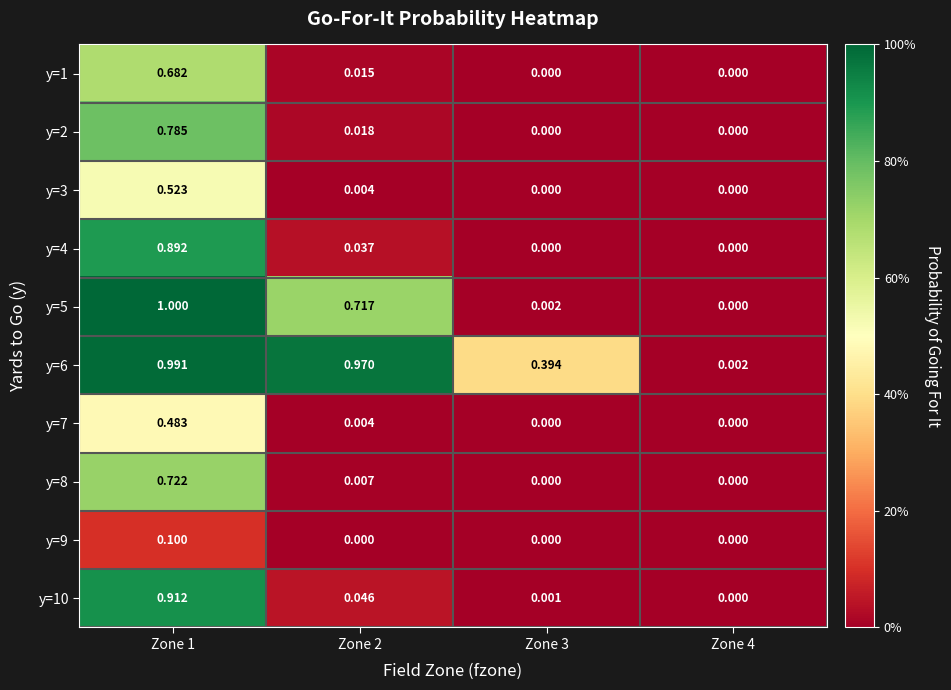

At Zone 3, list the series in order from largest to smallest.

y=6, y=5, y=10, y=1, y=2, y=3, y=4, y=7, y=8, y=9